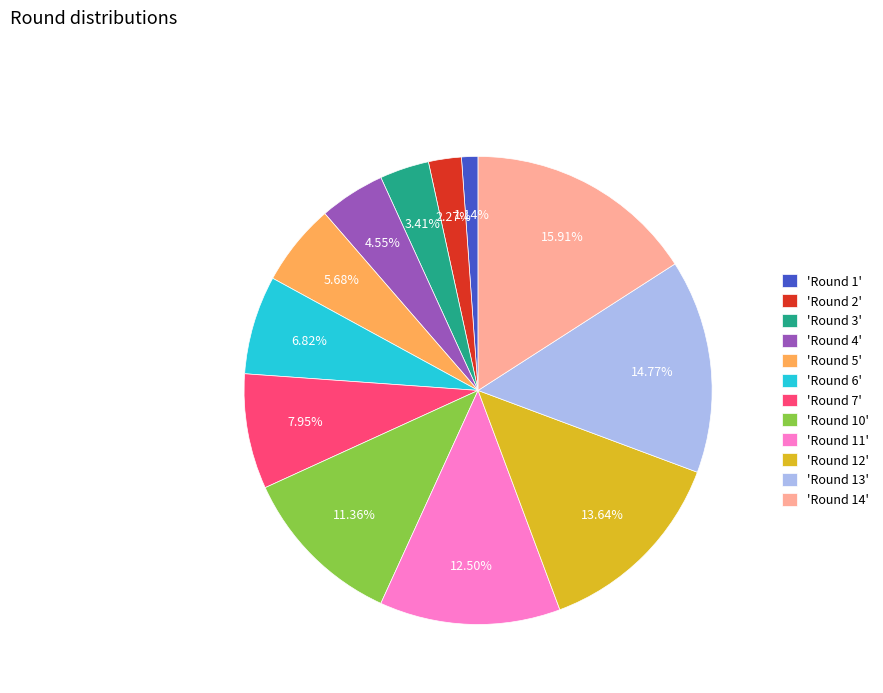

Does any single category account for the majority?

No